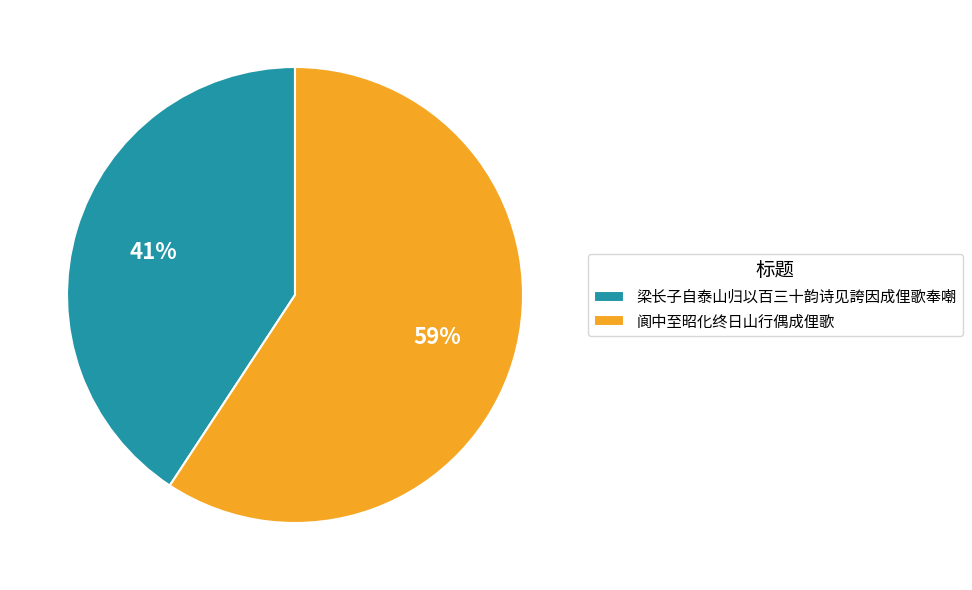

Which slice represents more than half of the pie?

阆中至昭化终日山行偶成俚歌